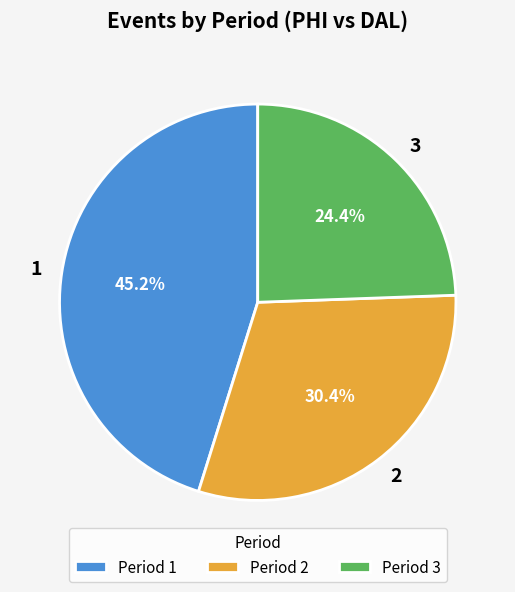

What percentage is the 3 slice, to the nearest percent?

24%